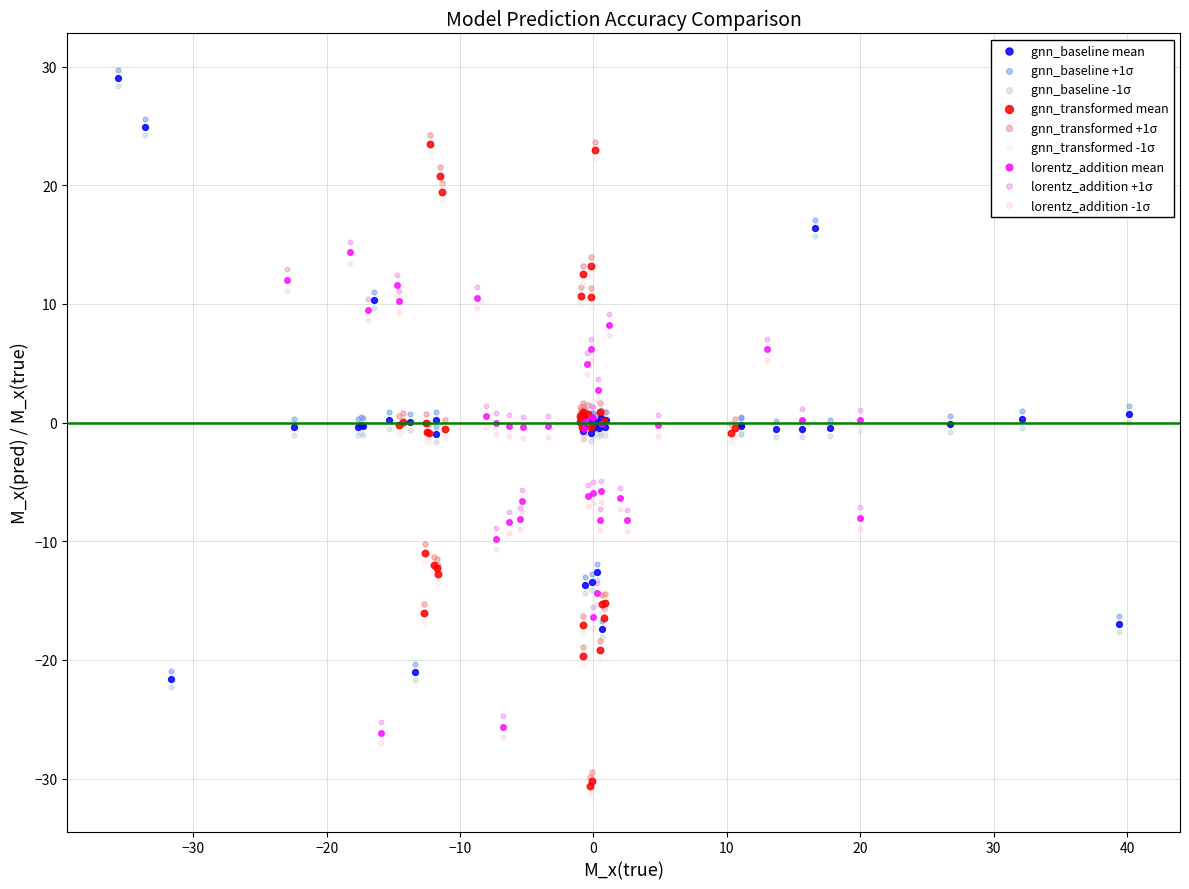

What are all the series names shown in the legend?

gnn_baseline mean, gnn_baseline +1σ, gnn_baseline -1σ, gnn_transformed mean, gnn_transformed +1σ, gnn_transformed -1σ, lorentz_addition mean, lorentz_addition +1σ, lorentz_addition -1σ